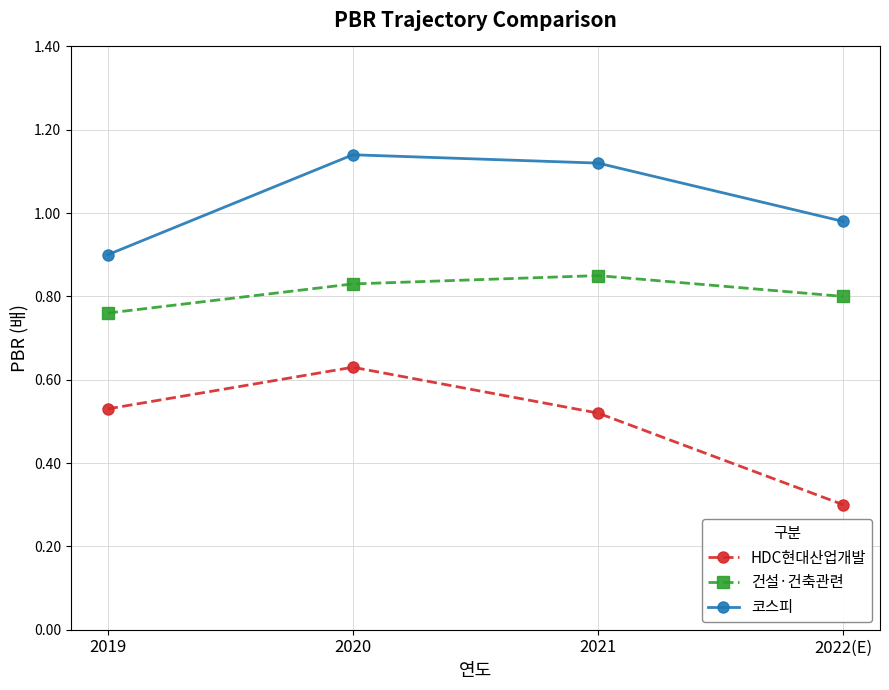

At how many categories does at least one series exceed 0?

4